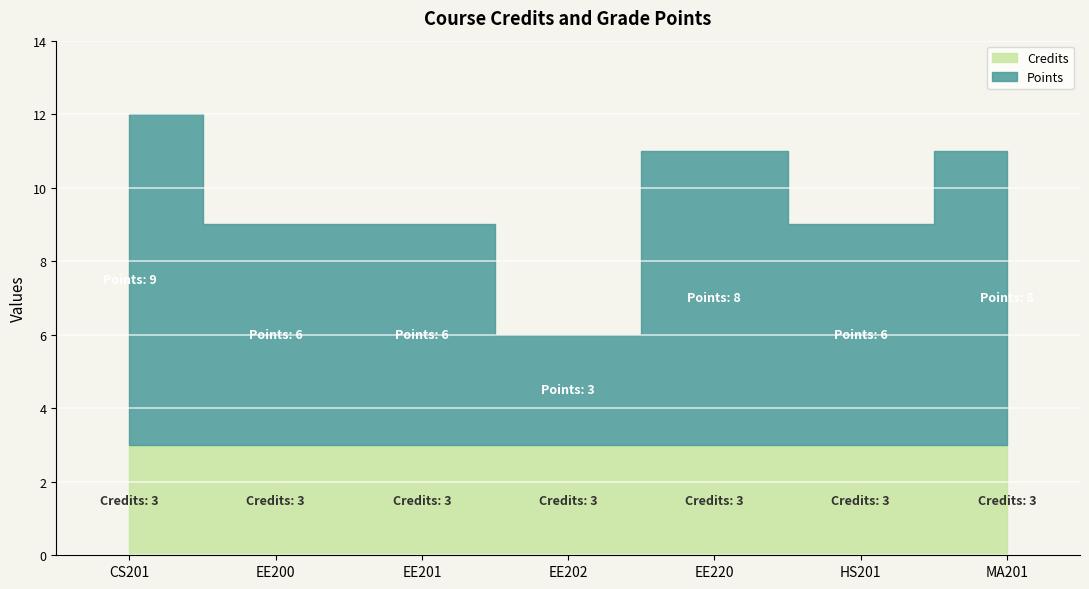

Is it true that Credits equals 3 at EE201?

True